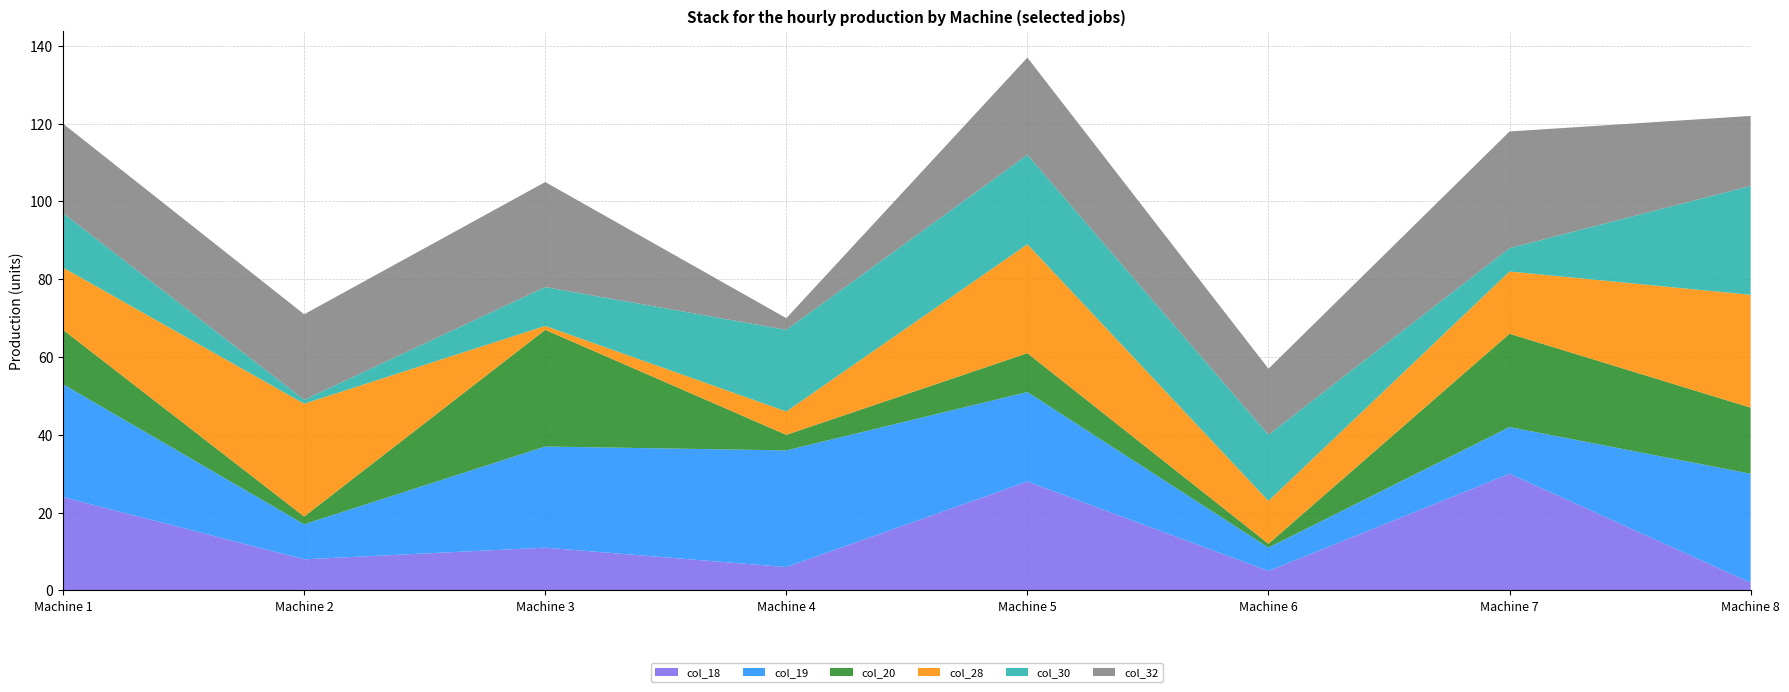

Reading right to left, list all the values displayed in this chart.

col_18: Machine 8=2	Machine 7=30	Machine 6=5	Machine 5=28	Machine 4=6	Machine 3=11	Machine 2=8	Machine 1=24
col_19: Machine 8=28	Machine 7=12	Machine 6=6	Machine 5=23	Machine 4=30	Machine 3=26	Machine 2=9	Machine 1=29
col_20: Machine 8=17	Machine 7=24	Machine 6=1	Machine 5=10	Machine 4=4	Machine 3=30	Machine 2=2	Machine 1=14
col_28: Machine 8=29	Machine 7=16	Machine 6=11	Machine 5=28	Machine 4=6	Machine 3=1	Machine 2=29	Machine 1=16
col_30: Machine 8=28	Machine 7=6	Machine 6=17	Machine 5=23	Machine 4=21	Machine 3=10	Machine 2=1	Machine 1=14
col_32: Machine 8=18	Machine 7=30	Machine 6=17	Machine 5=25	Machine 4=3	Machine 3=27	Machine 2=22	Machine 1=23